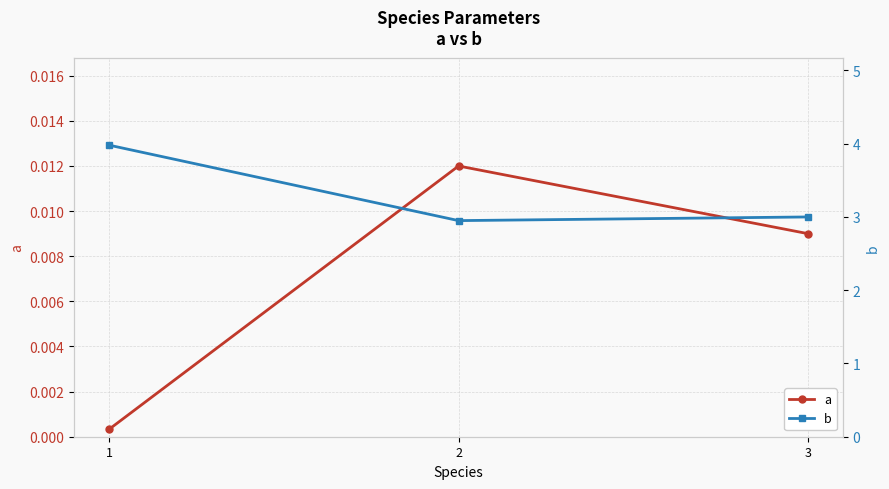

How many categories are shown in the chart?

3